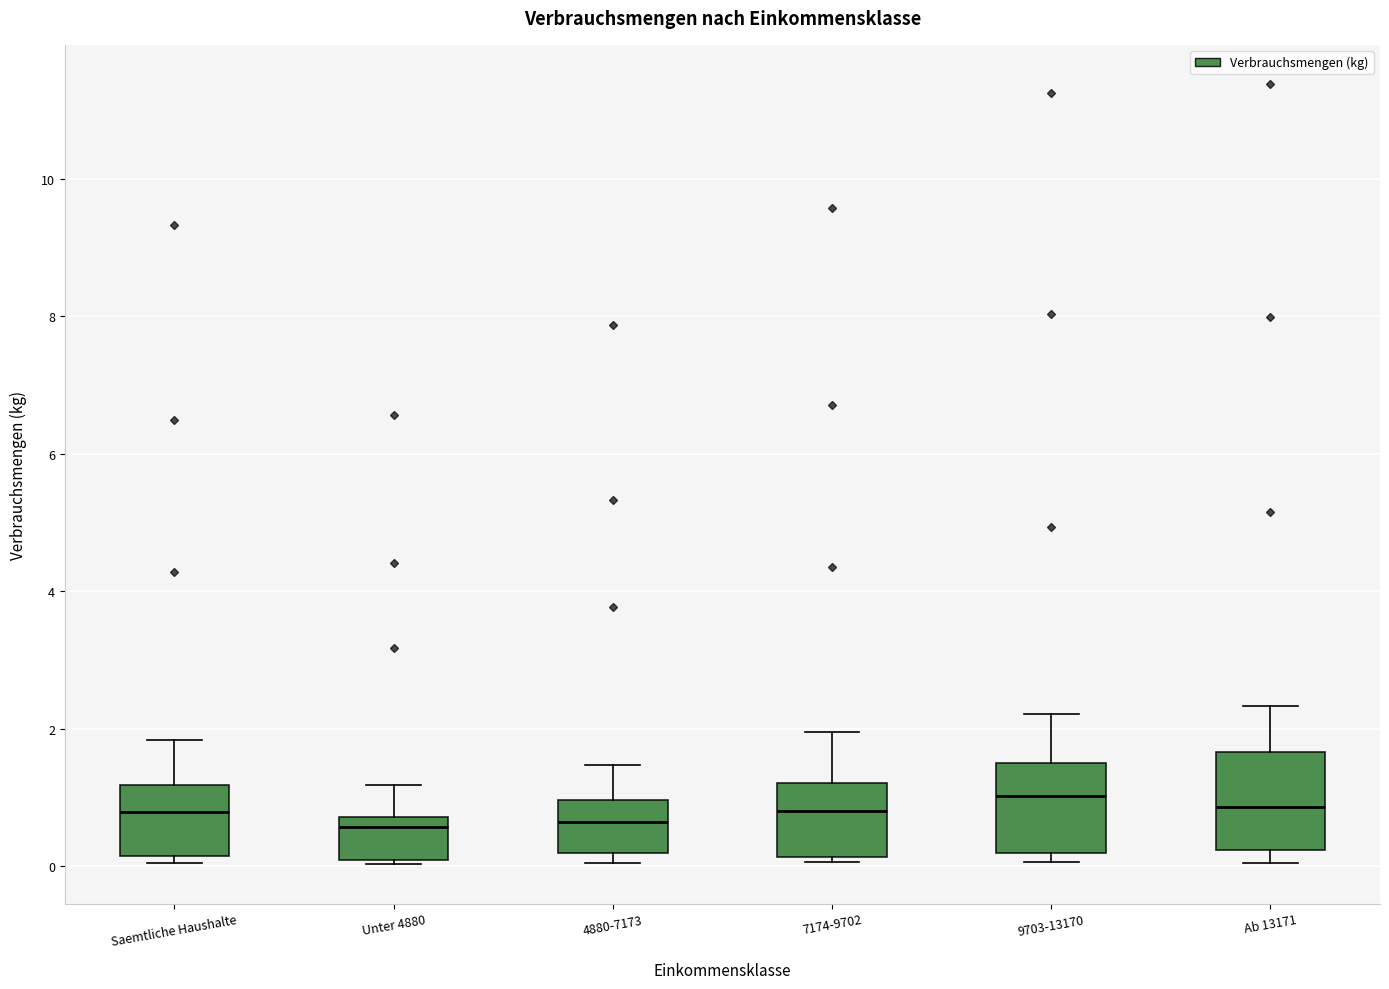

Where does the upper whisker of the box for 7174-9702 end on the y-axis? The values are not printed on the chart, so give them approximately, as read against the axis.

2.0